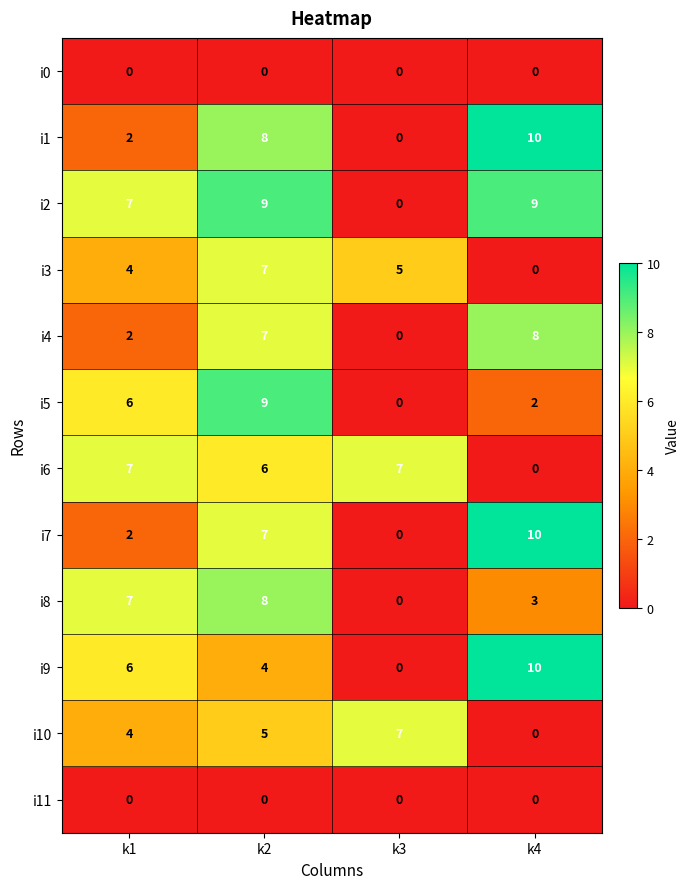

What is the difference between the highest and lowest values at k2?

9